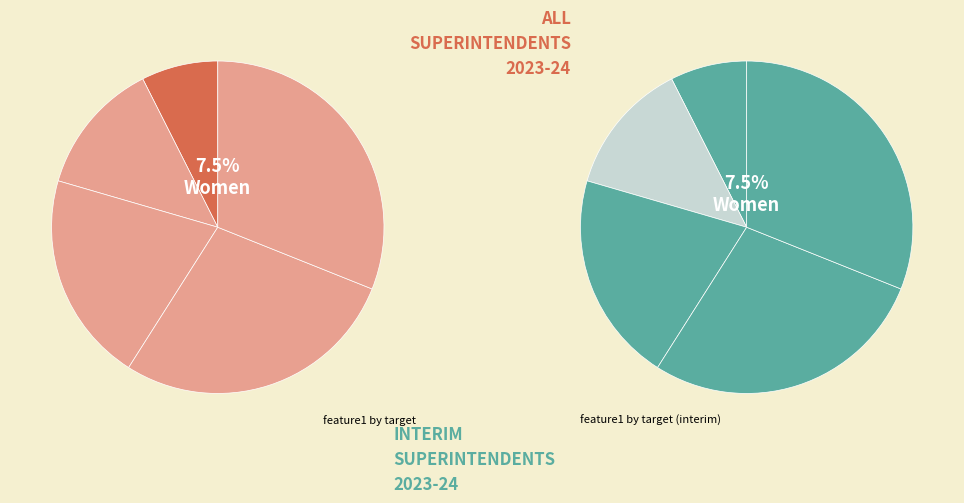

How much of the chart is everything except 20?

87.0%